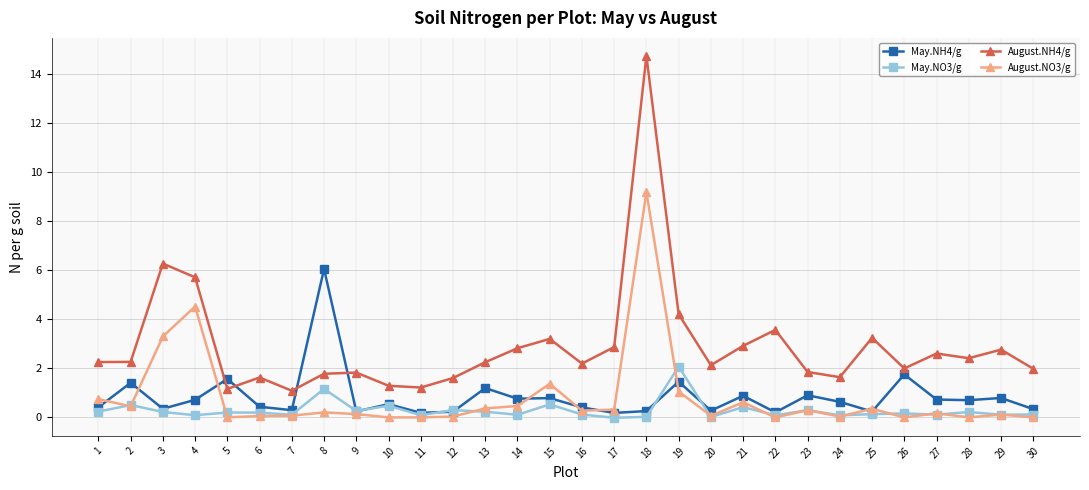

Count the number of categories in the chart.

30